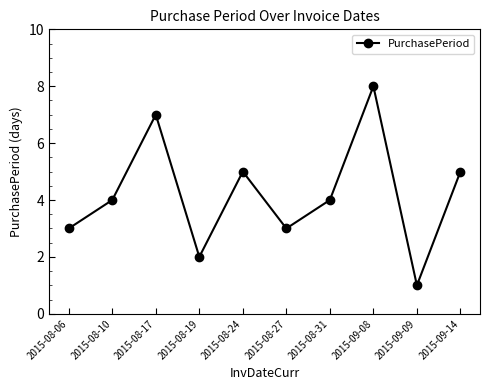

Where is the first local maximum?

2015-08-17